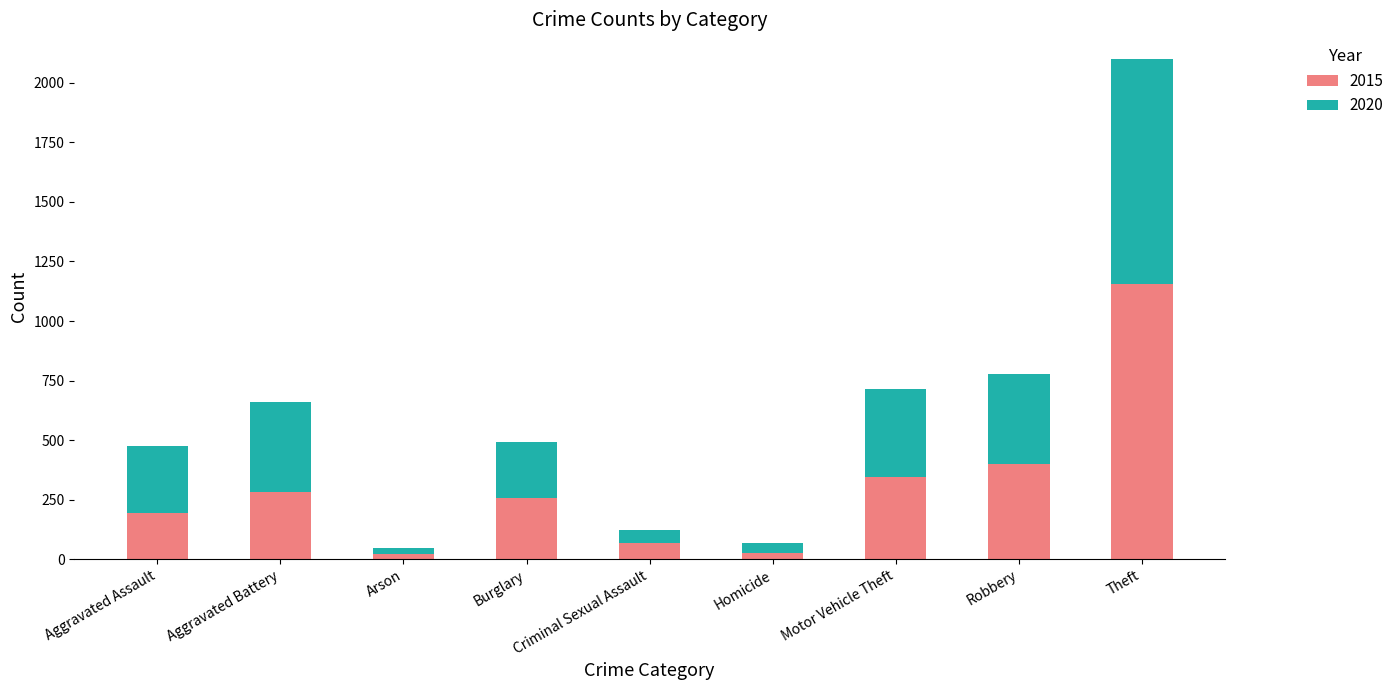

At which category is the sum across all series the highest?

Theft